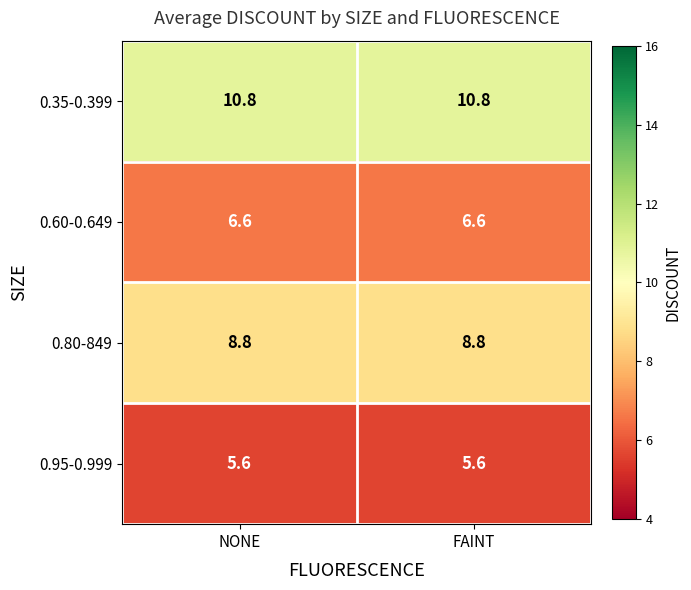

Which series has the largest total across all categories?

0.35-0.399